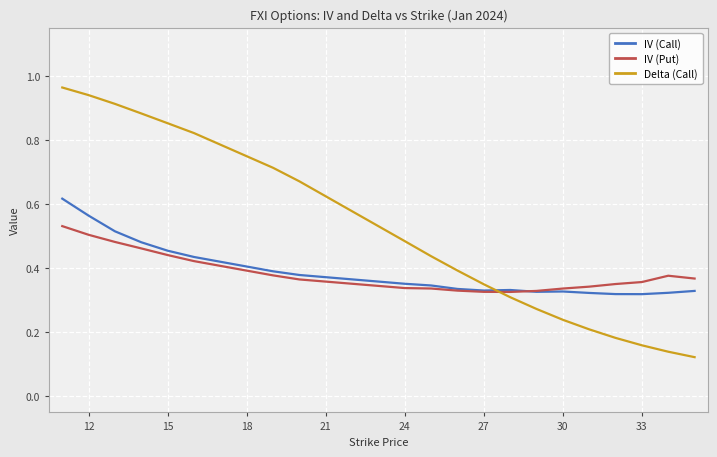

Rank the series by their maximum value, from highest to lowest.

Delta (Call), IV (Call), IV (Put)